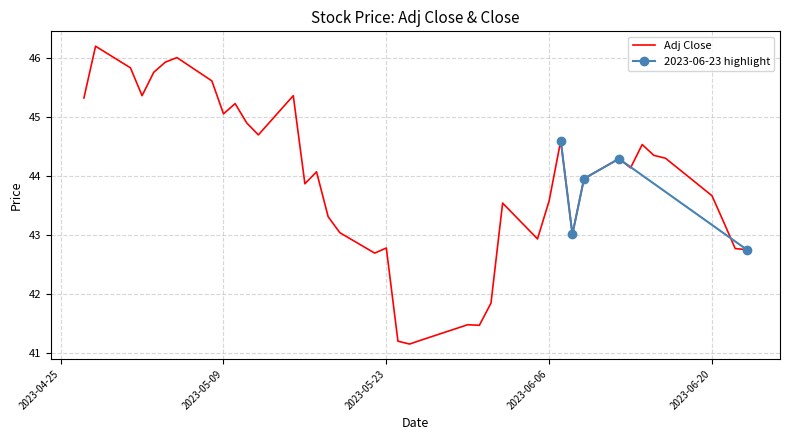

What is the value of the 3rd point from the left?

45.8